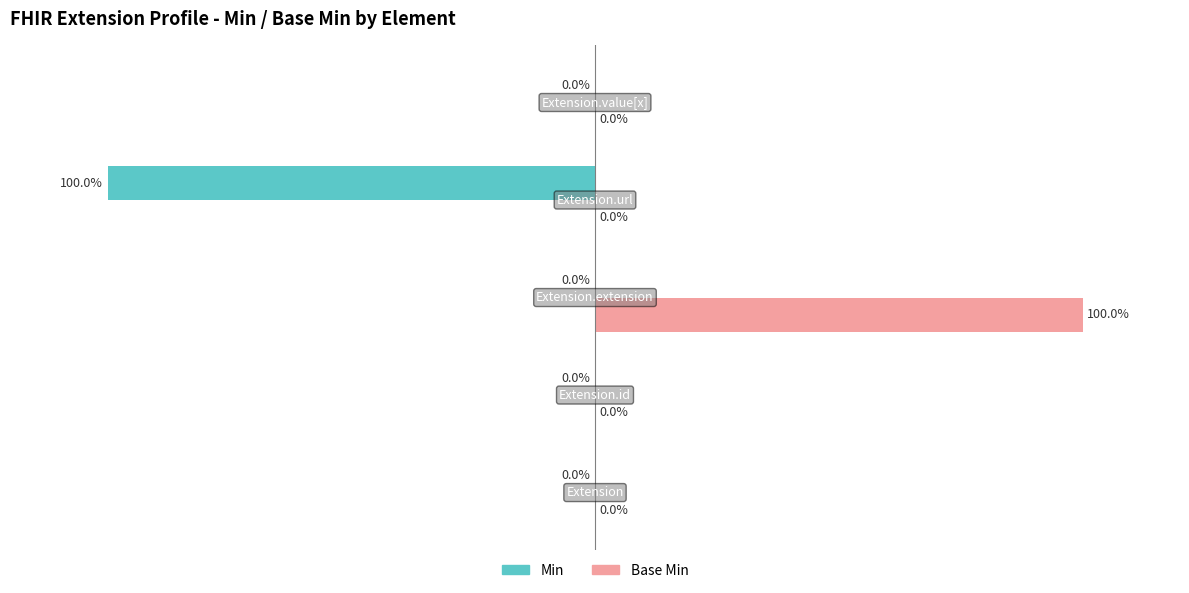

Which series has the largest total across all categories?

Base Min